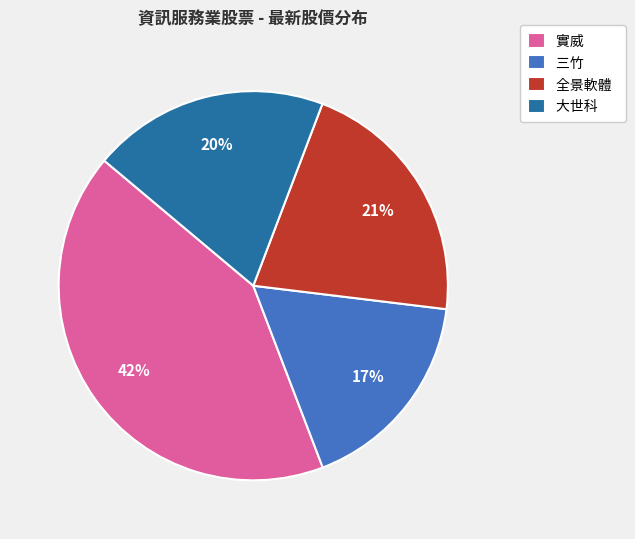

True or false: 三竹 accounts for 23% of the total.

False